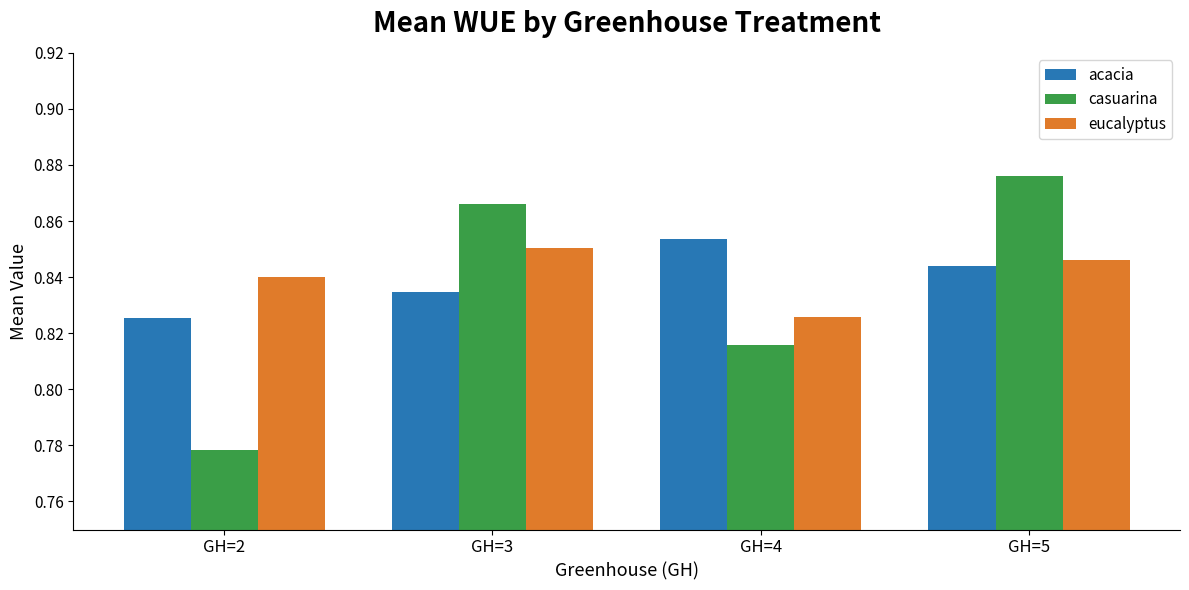

Count the casuarina values in the range 0 to 1.

4